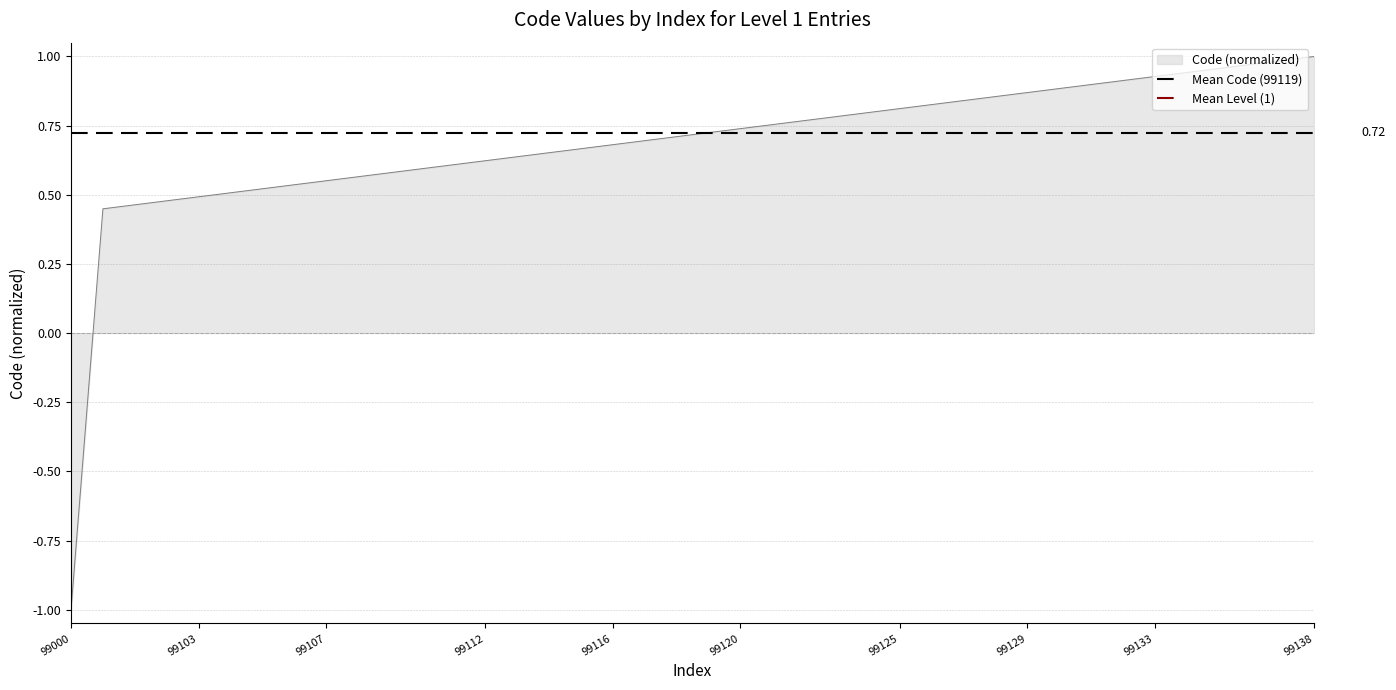

Is it true that Mean Code (99119) equals 0.7 at 99000?

True